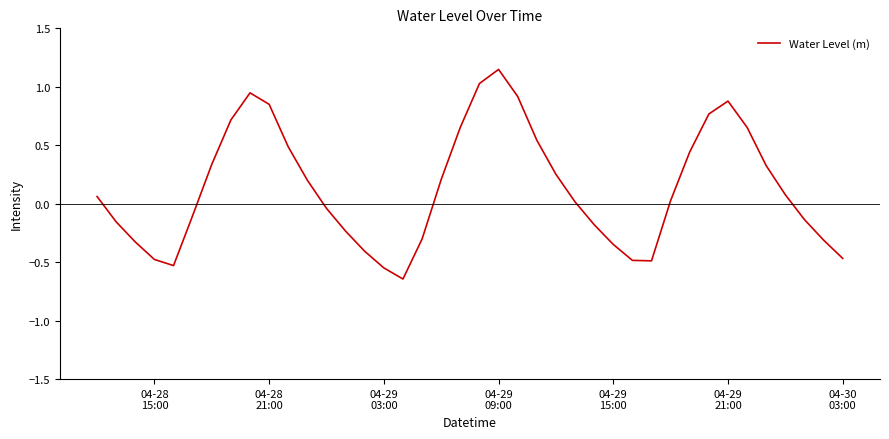

How many lines are shown in the chart?

1